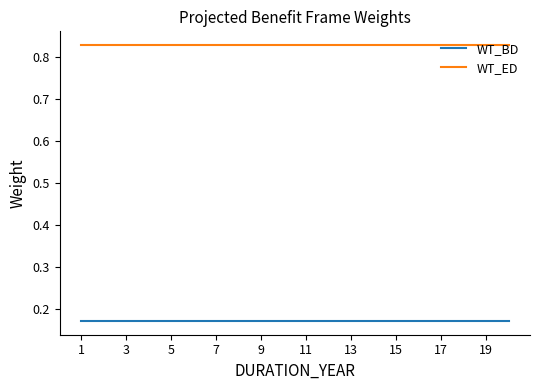

List the series in order of their peak value, highest first.

WT_ED, WT_BD